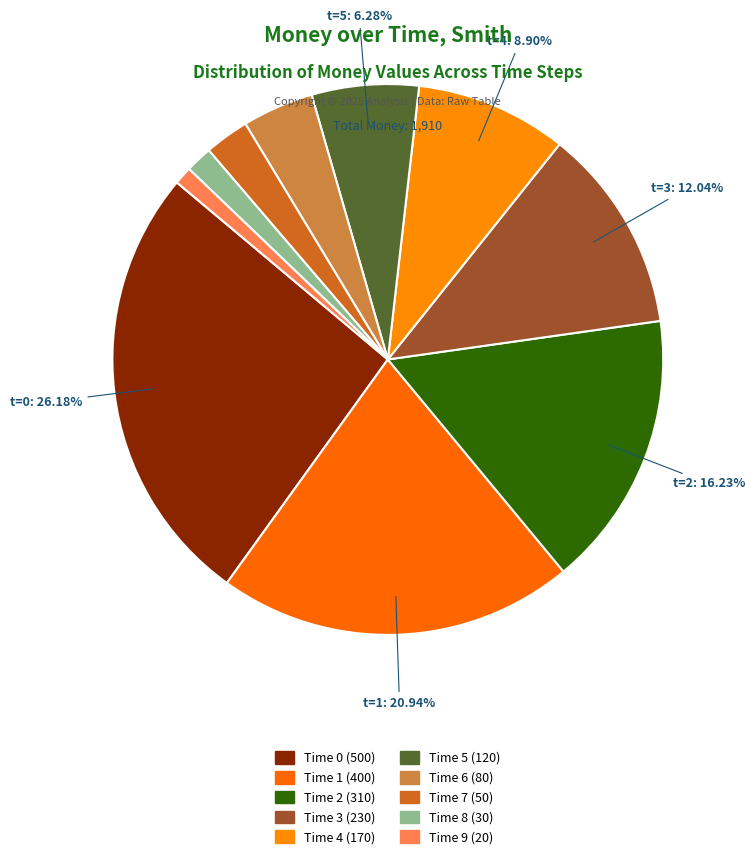

How many segments does this pie chart have?

10